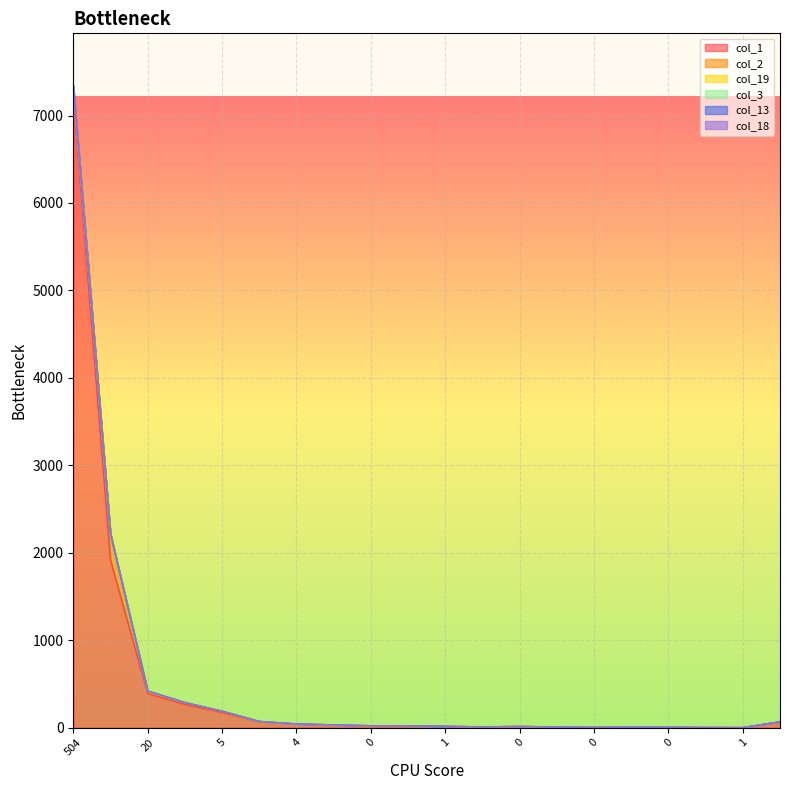

Between 0 and 4, which is larger?

4